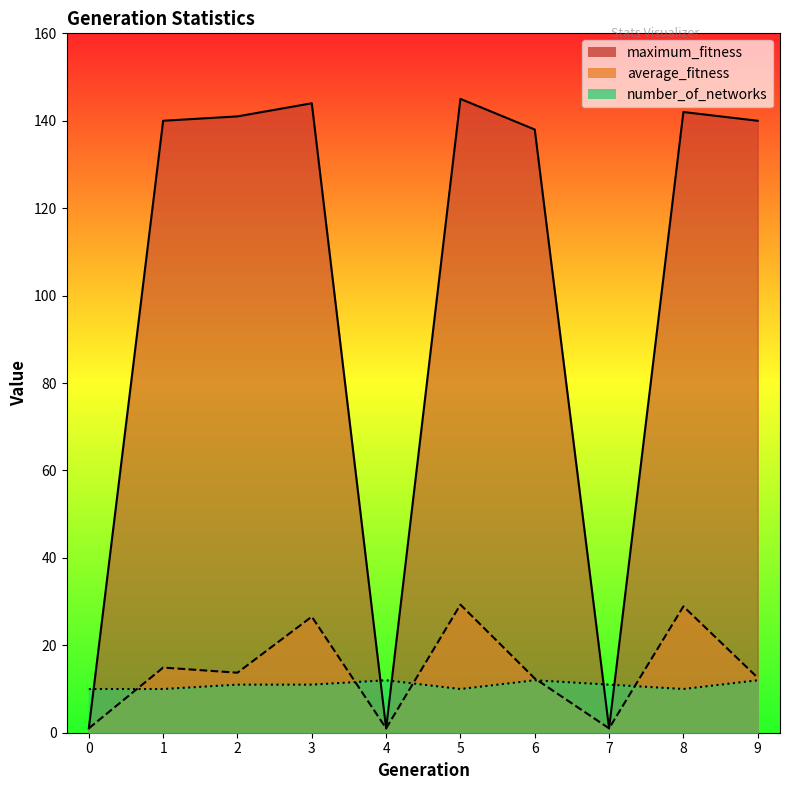

How many lines are shown in the chart?

3